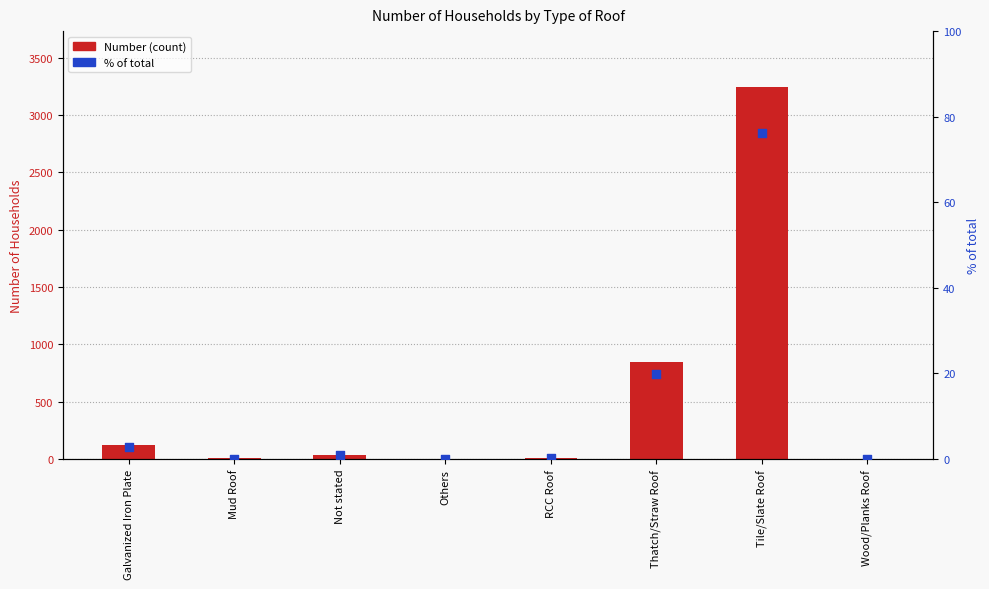

Which series has the widest spread of Y values?

Number